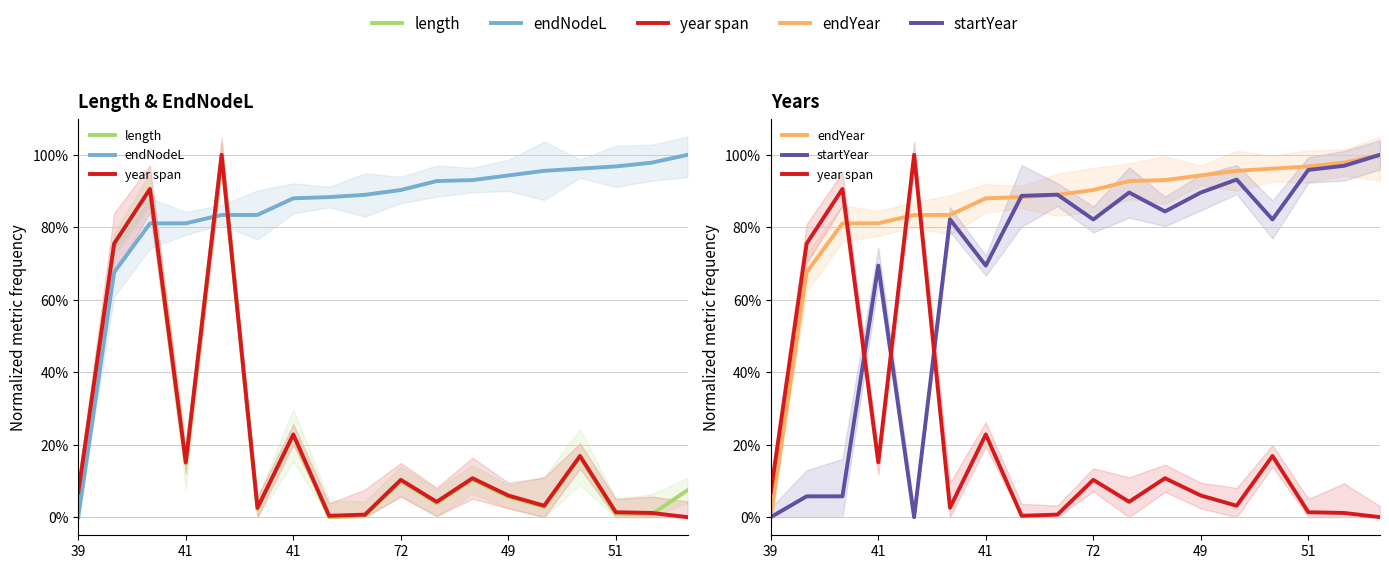

Where is startYear nearest to the value 0?

39